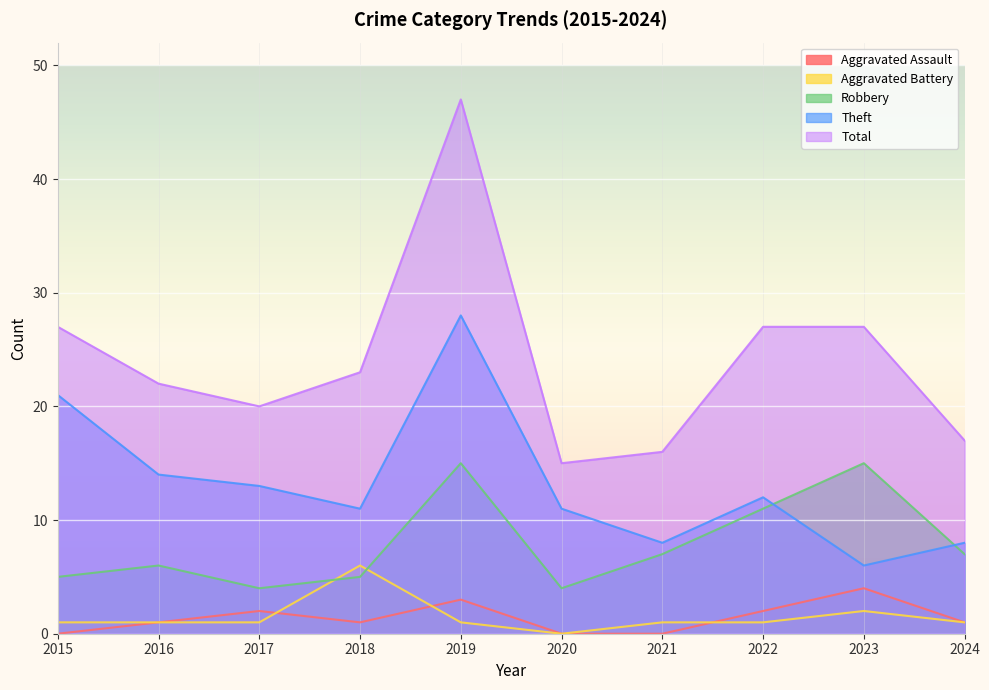

True or false: Total and Aggravated Battery cross at least once.

False